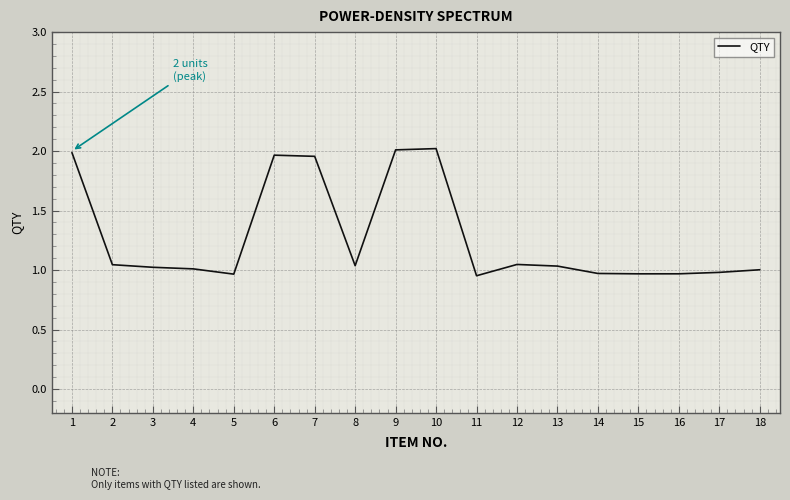

What is the difference between the maximum and minimum values?

1.1